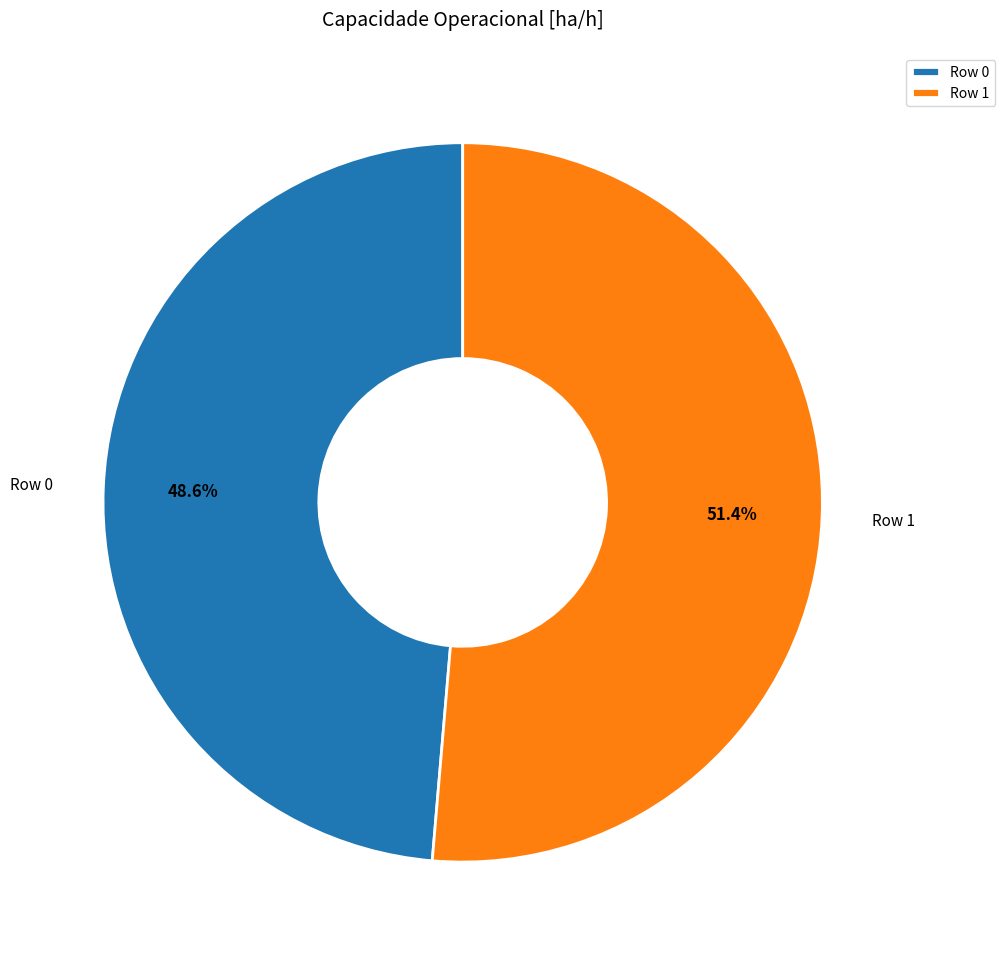

Is it true that Row 0 is 49% of the pie?

True